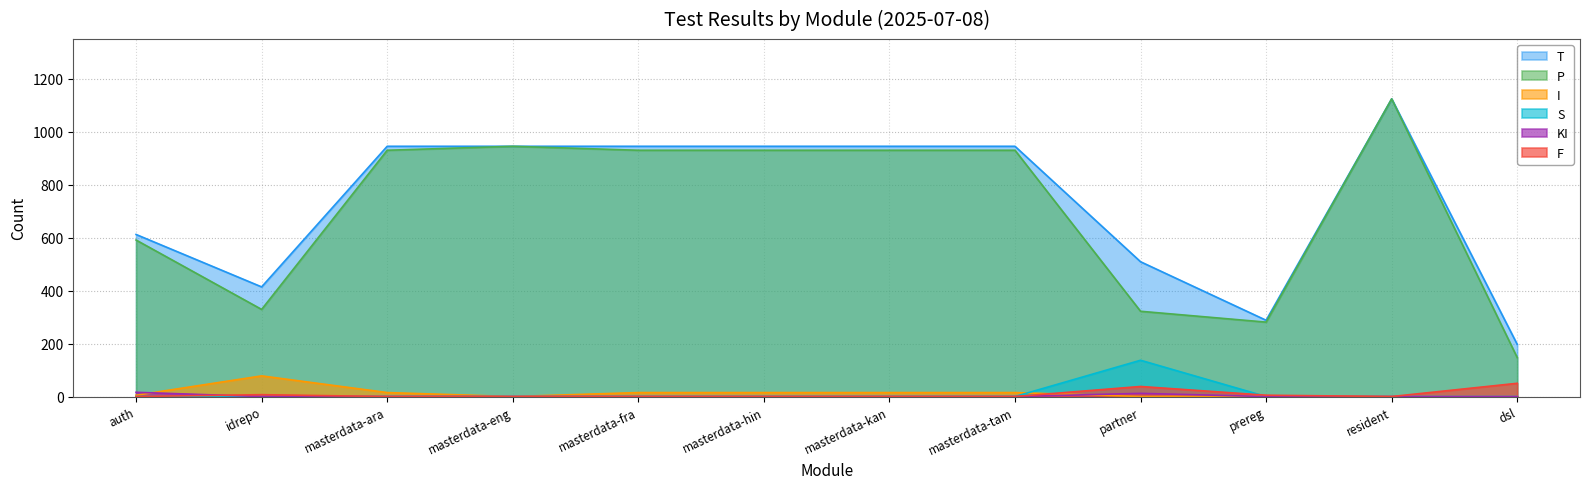

What is the approximate value of F at dsl, to the nearest 5?

50